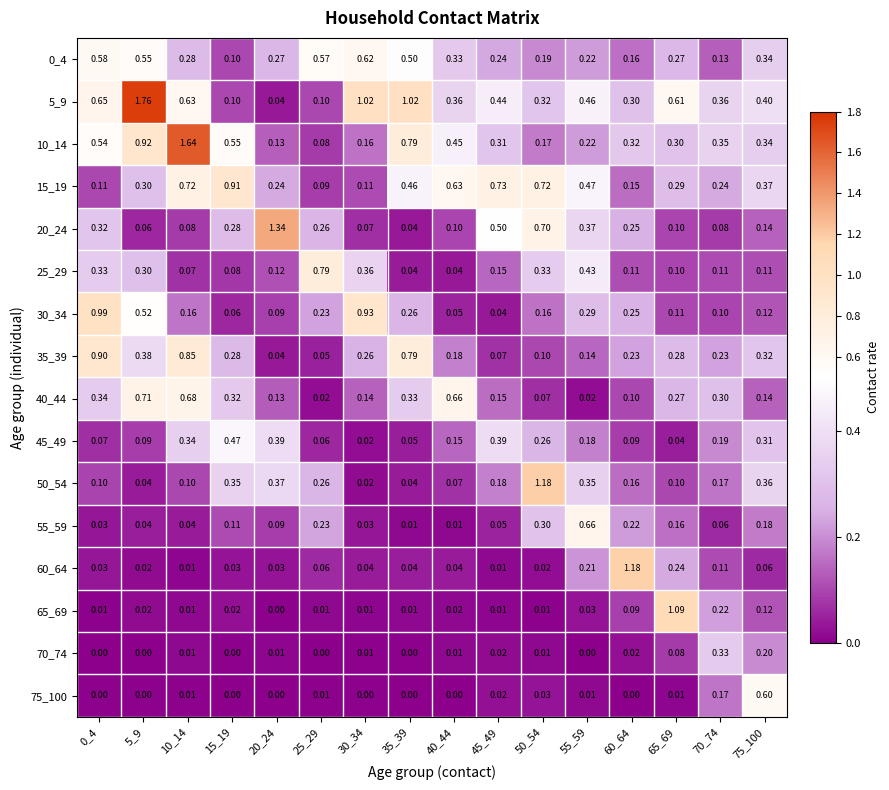

Which series has the largest total across all categories?

5_9